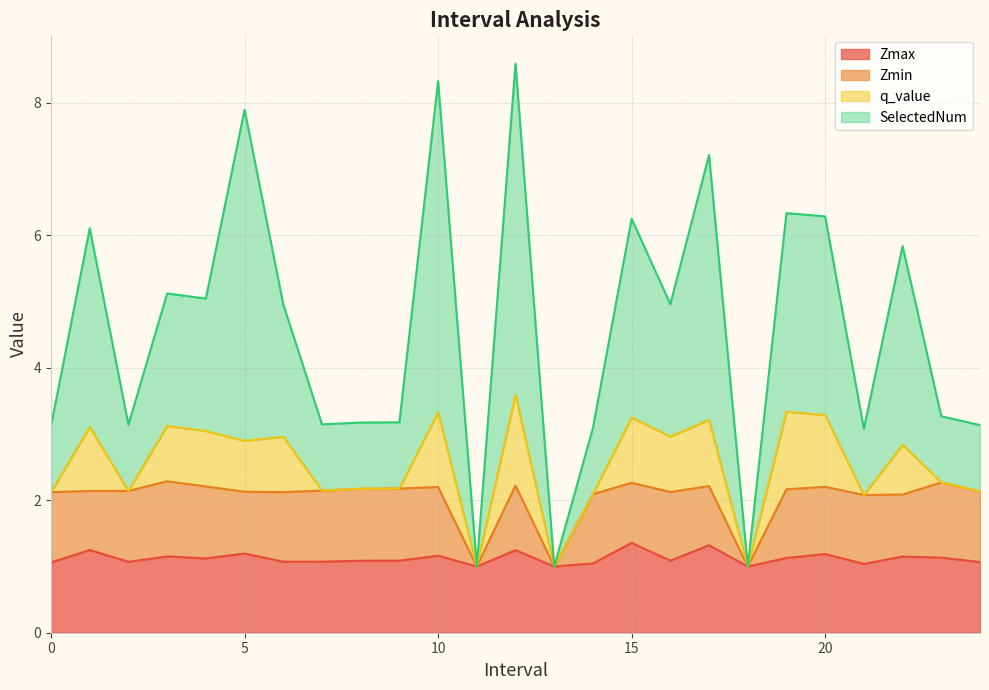

The Zmax series shows 1.6 at 19. True or false?

False